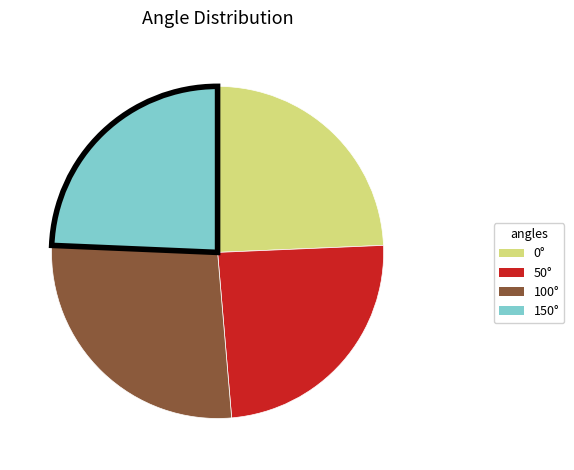

Is it true that 0° is 17% of the pie?

False